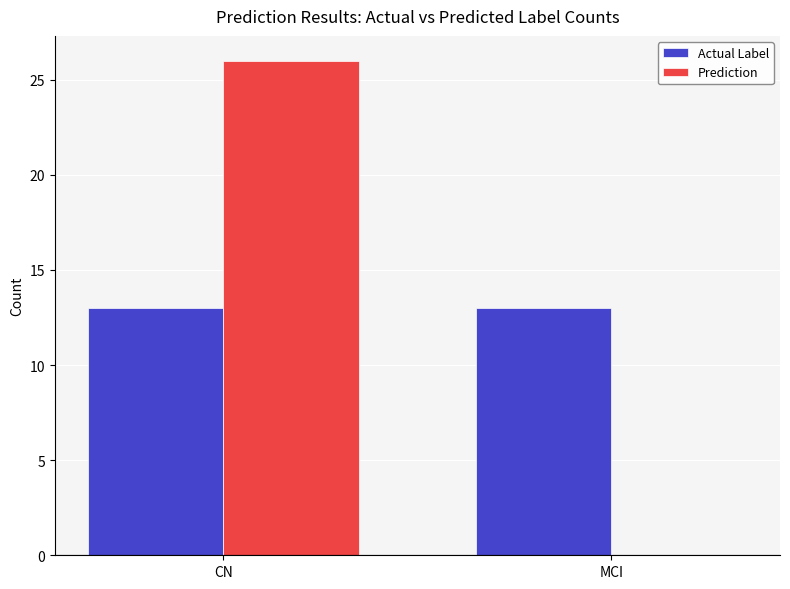

The value of Prediction at CN is 46. True or false?

False